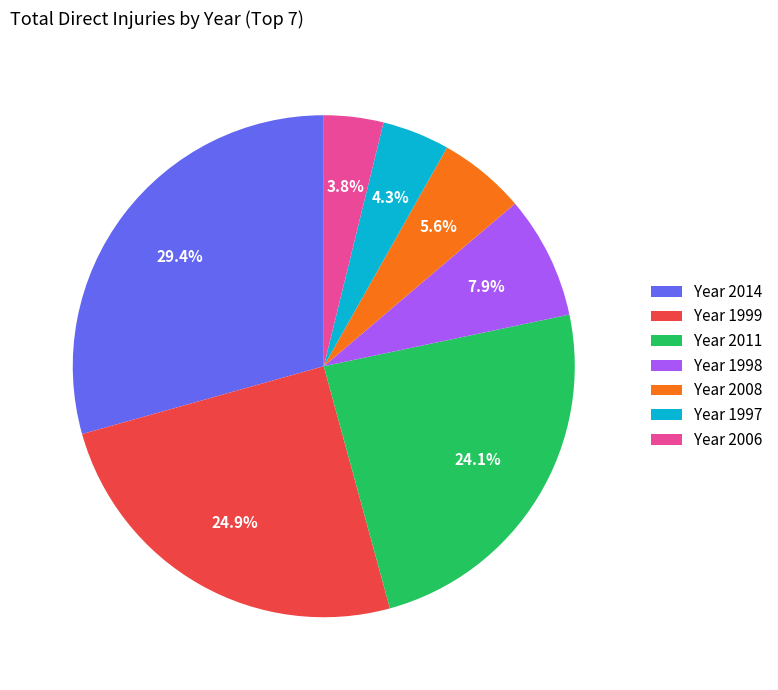

What percentage is NOT represented by Year 1999?

75.1%